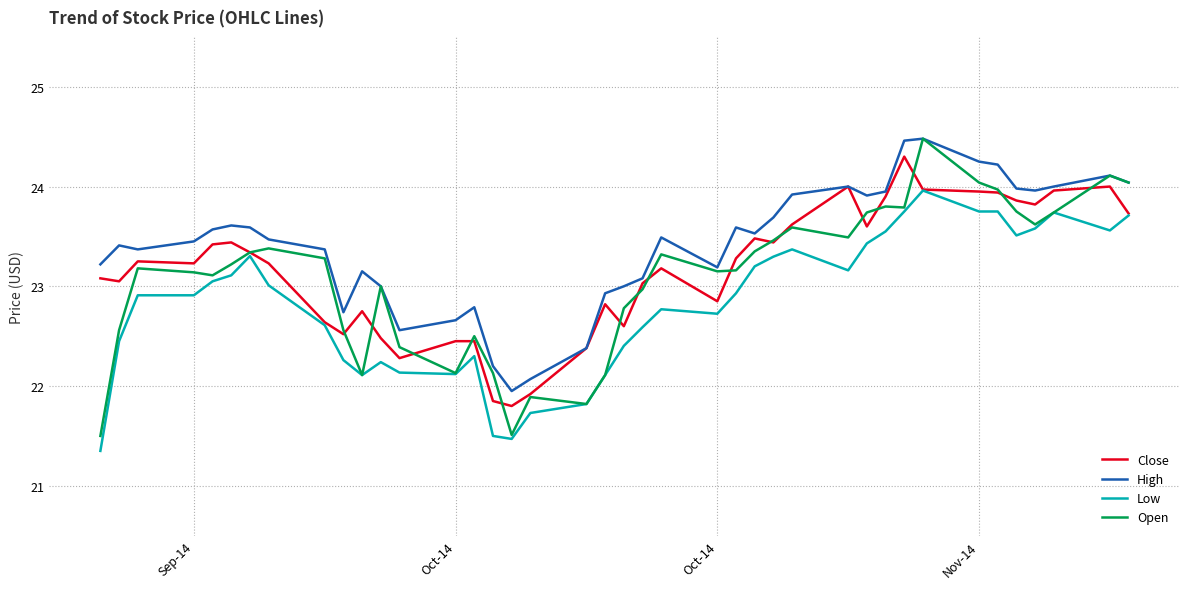

True or false: High and Low cross at least once.

False